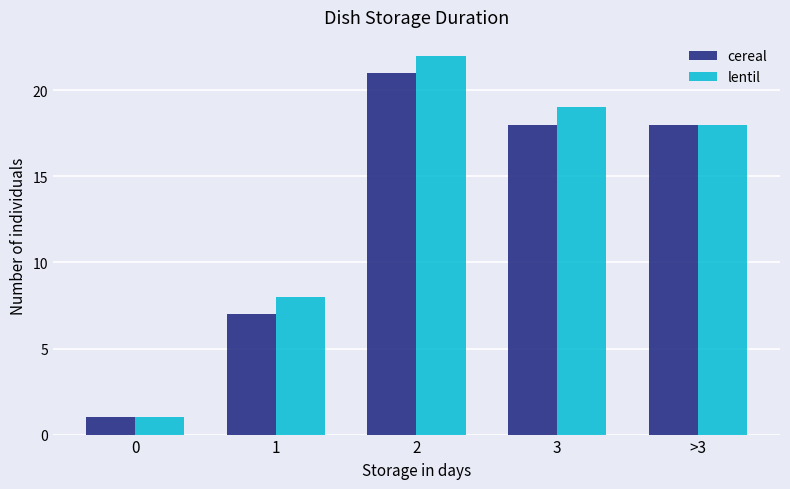

Which series has the largest range (max minus min)?

lentil